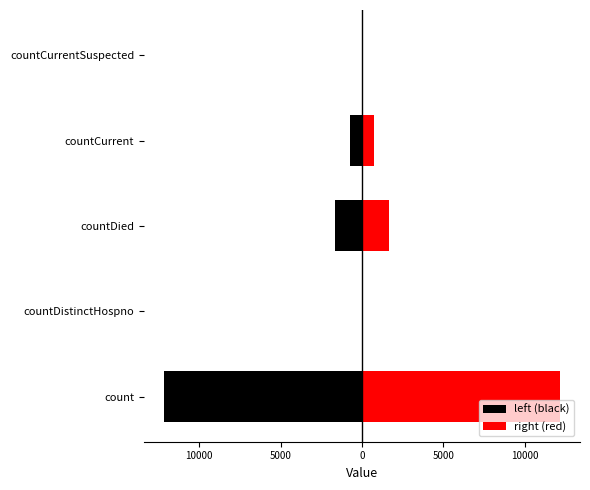

What is the difference between the maximum and minimum values in the left (black) series?

12161.5